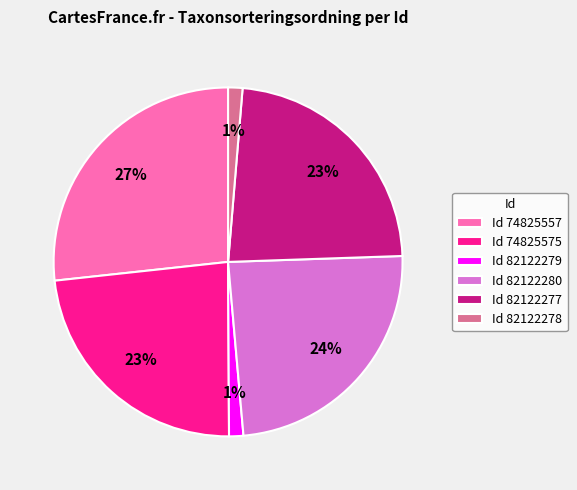

To the nearest percent, what is the average slice percentage?

17%